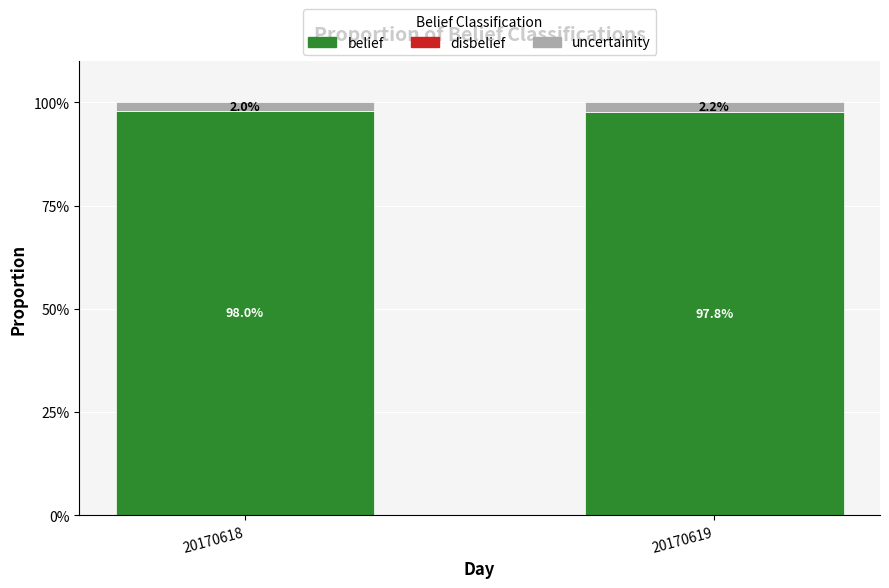

What is the approximate value of belief at 20170619?

97.8